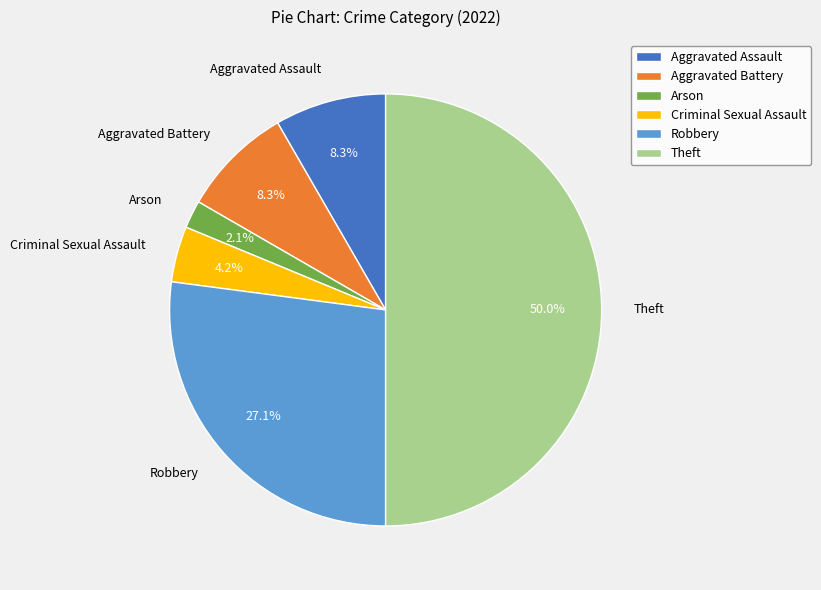

Between Criminal Sexual Assault and Aggravated Assault, which is larger?

Aggravated Assault